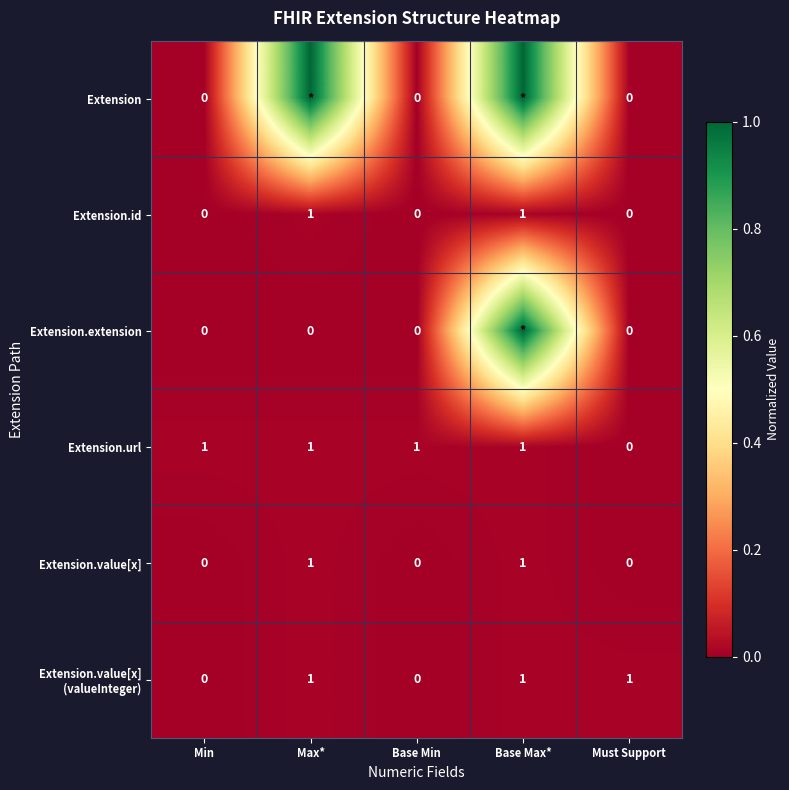

Which category has the lowest value in the Extension.url series?

Must Support